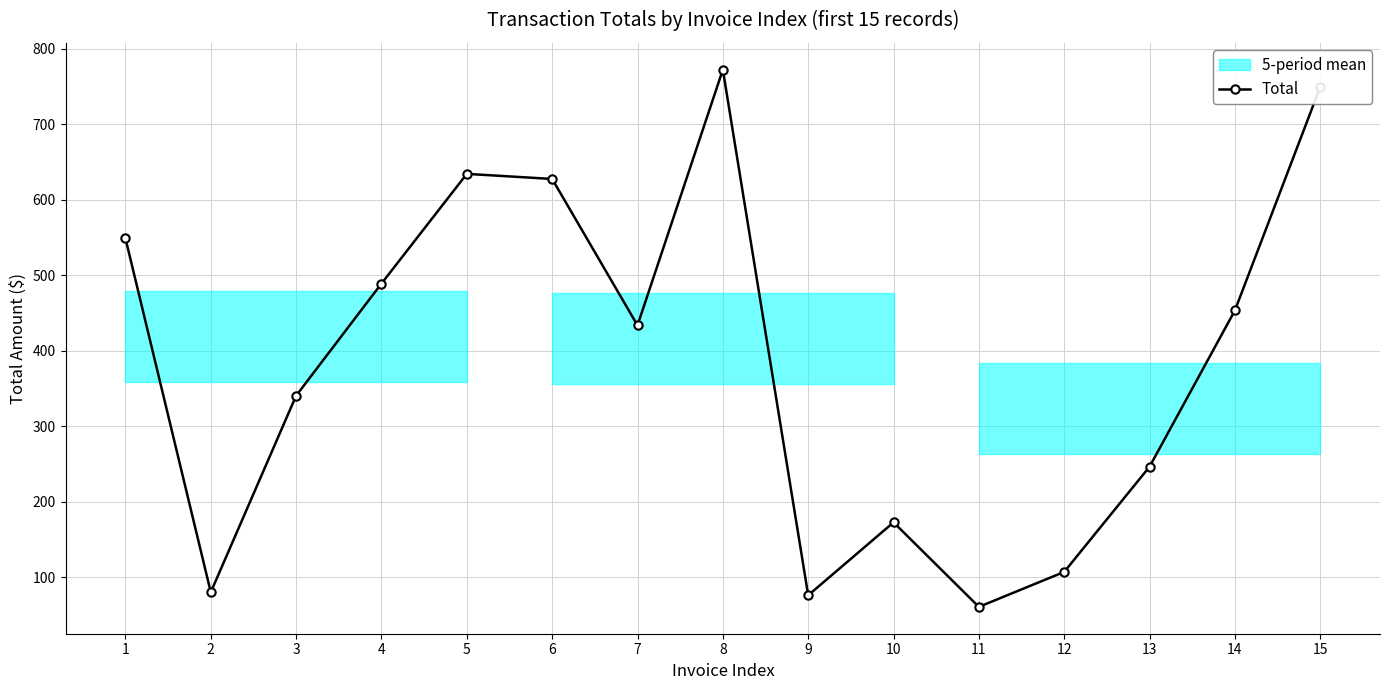

At which category does the chart reach its minimum across all series?

11